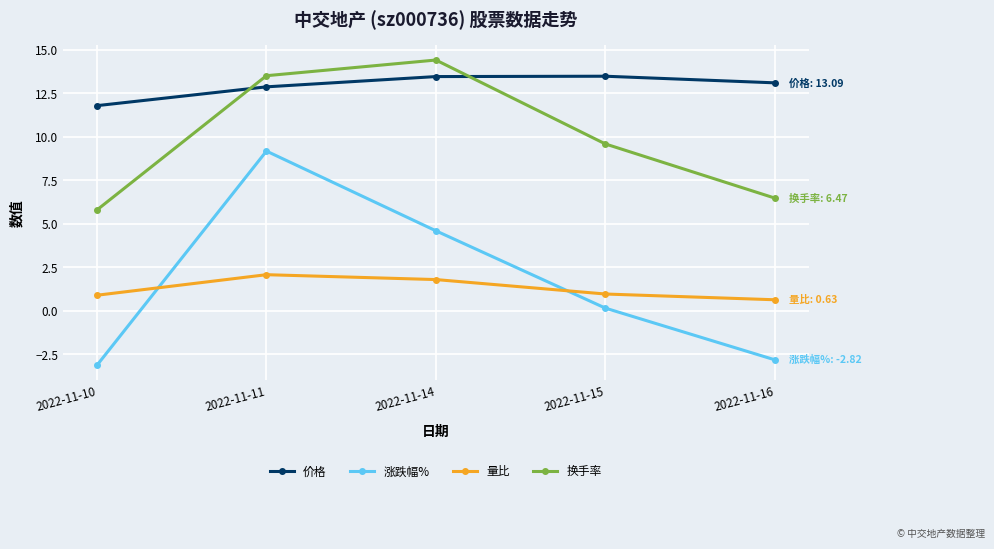

At how many categories does at least one series exceed 7?

5